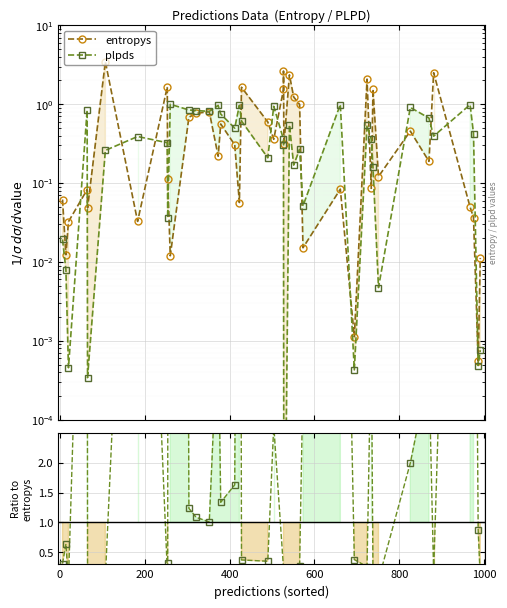

Reading left to right, what are all the values shown in this chart?

entropys: 0.1	0.0	0.0	0.1	0.0	3.4	0.0	1.7	0.1	0.0	0.7	0.8	0.8	0.2	0.6	0.3	0.1	1.6	0.6	0.4	1.5	2.6	0.3	2.4	1.2	1.0	0.0	0.1	0.0	2.1	0.1	1.6	0.1	0.5	0.2	2.5	0.0	0.0	0.0	0.0
plpds: 0.0	0.0	0.0	0.8	0.0	0.3	0.4	0.3	0.0	1.0	0.8	0.8	0.8	1.0	0.8	0.5	1.0	0.6	0.2	0.9	0.4	0.3	0.0	0.5	0.2	0.3	0.1	1.0	0.0	0.5	0.4	0.2	0.0	0.9	0.7	0.4	1.0	0.4	0.0	0.0
plpds / entropys: 0.3	0.6	0.0	10.2	0.0	0.1	11.9	0.2	0.3	83.3	1.2	1.1	1.0	4.4	1.3	1.6	17.1	0.4	0.4	2.6	0.2	0.1	0.0	0.2	0.1	0.3	3.4	11.8	0.4	0.3	4.2	0.1	0.0	2.0	3.5	0.2	19.9	11.6	0.9	0.1